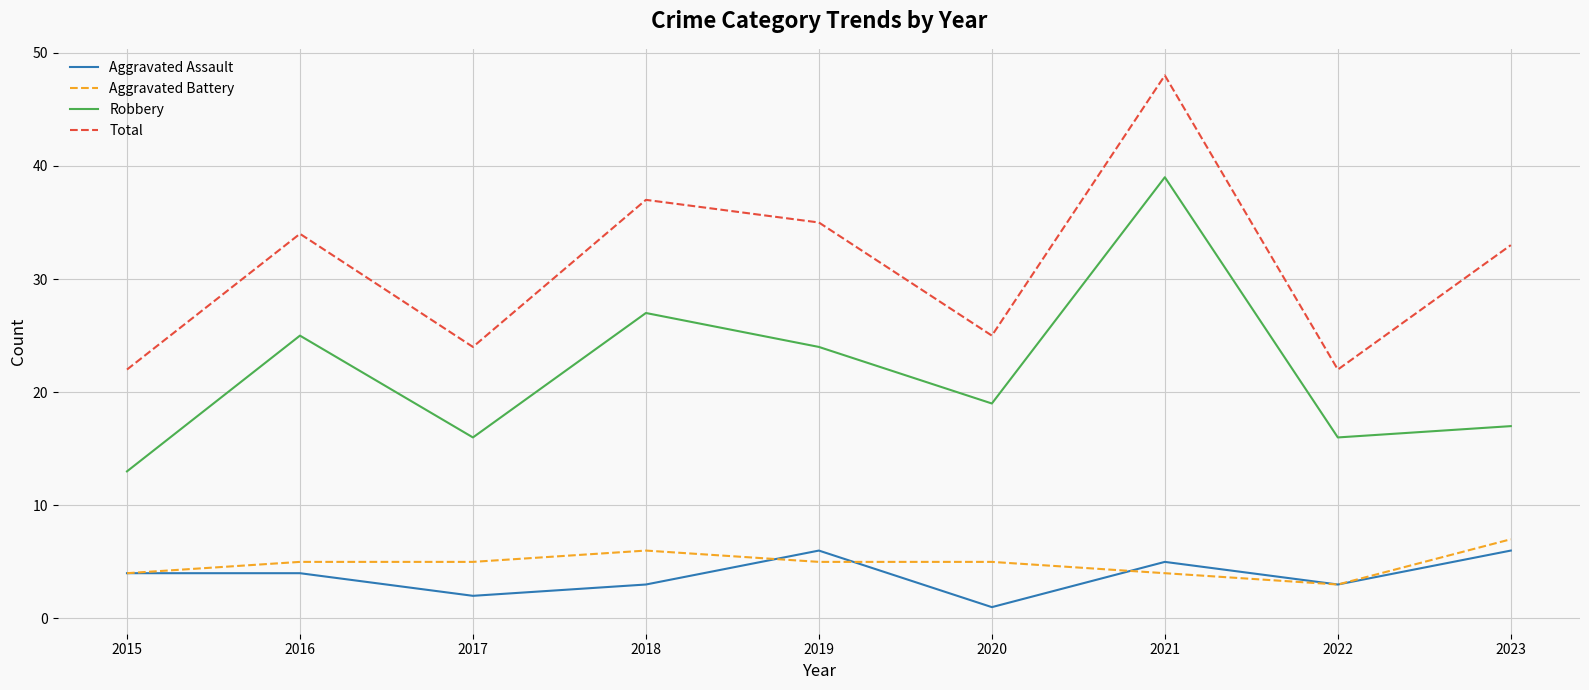

At which label does Robbery reach its peak?

2021